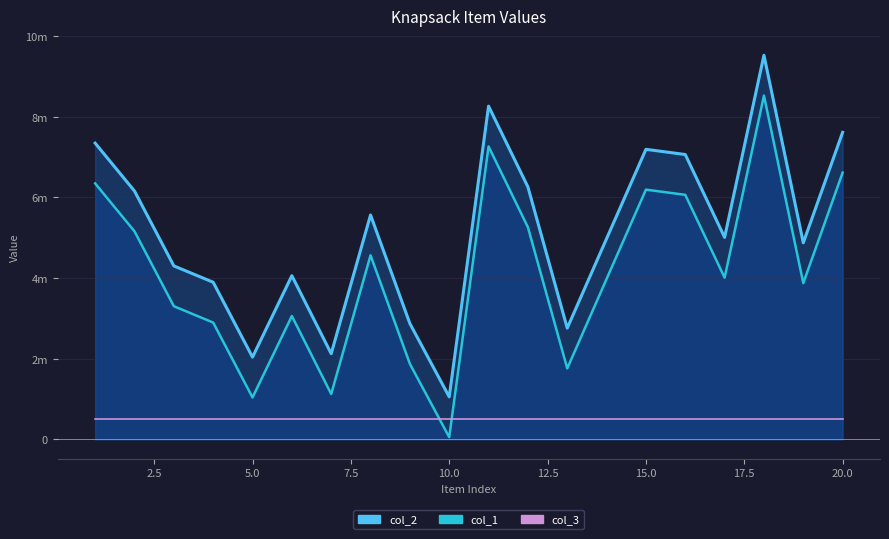

True or false: col_1 and col_2 cross at least once.

False